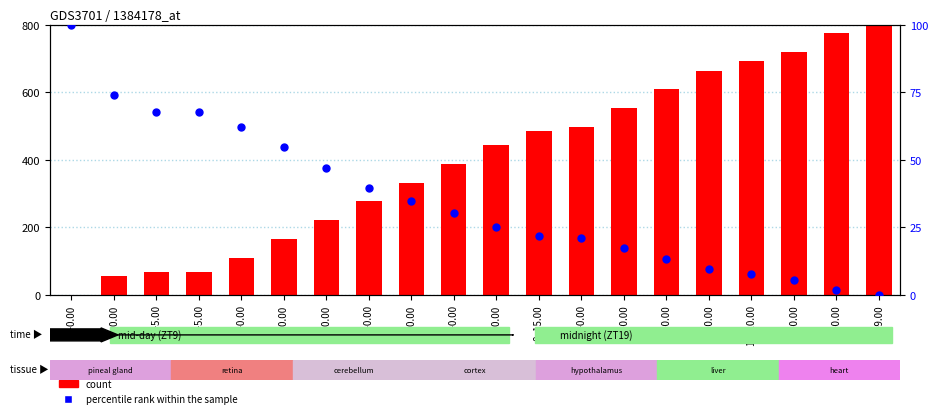

What are all the series names shown in the legend?

count, percentile rank within the sample